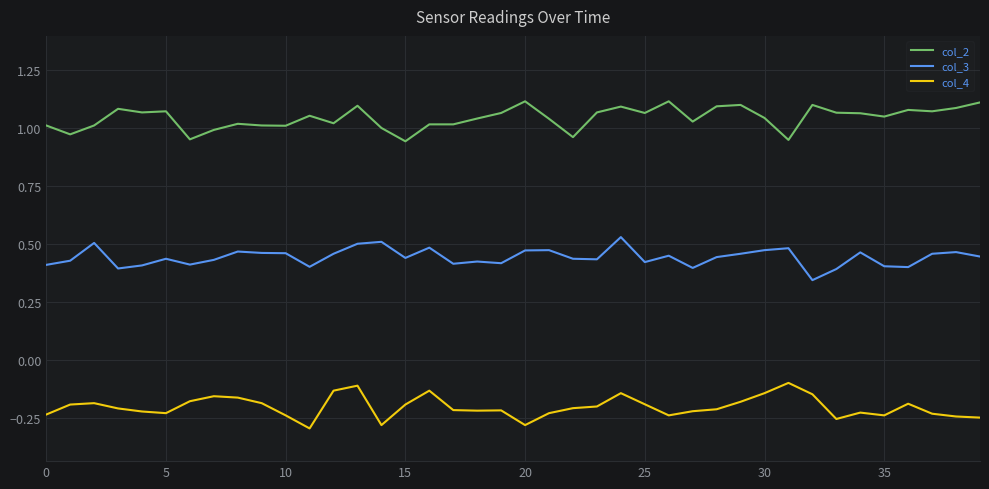

Which series has the largest total across all categories?

col_2